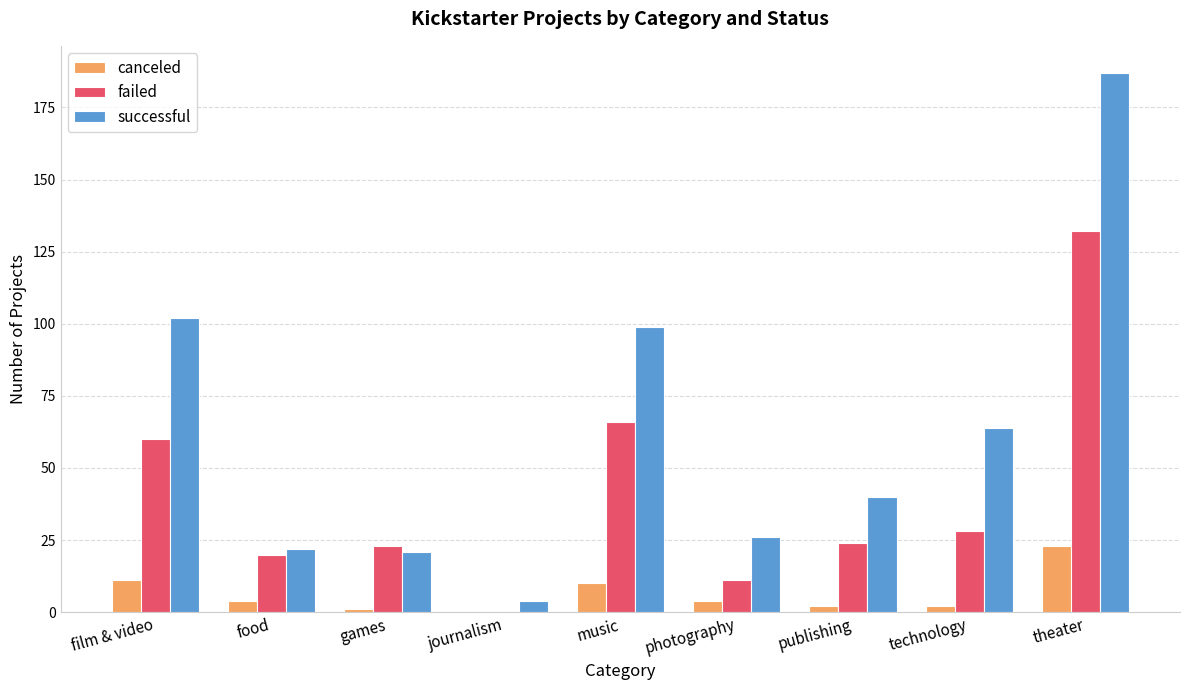

What is the total value across all series at music?

175